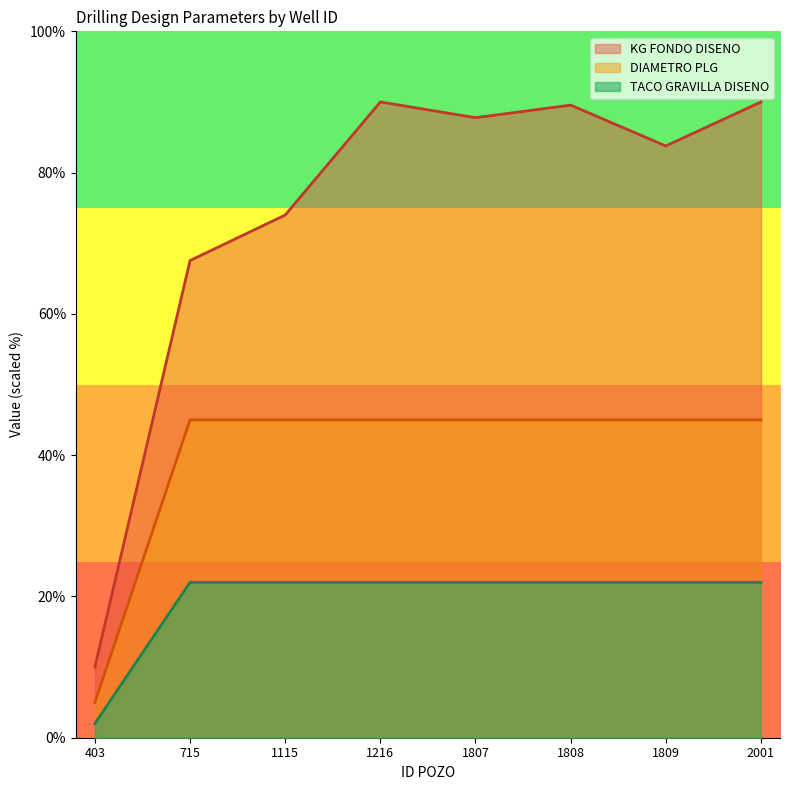

How many lines are shown in the chart?

3